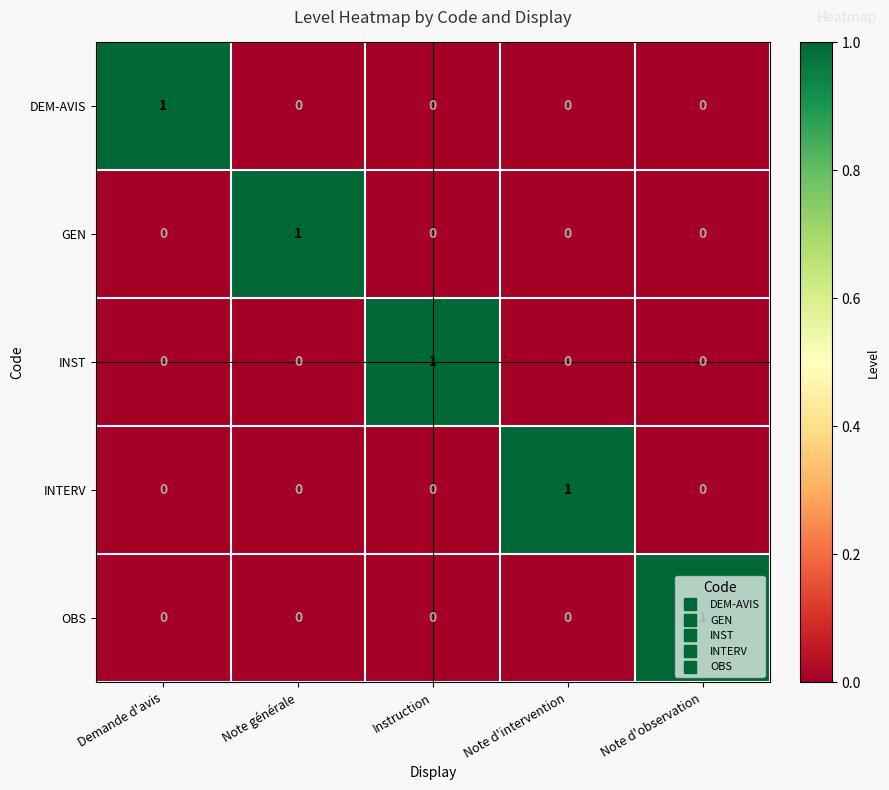

How many OBS values are between 0 and 1?

5